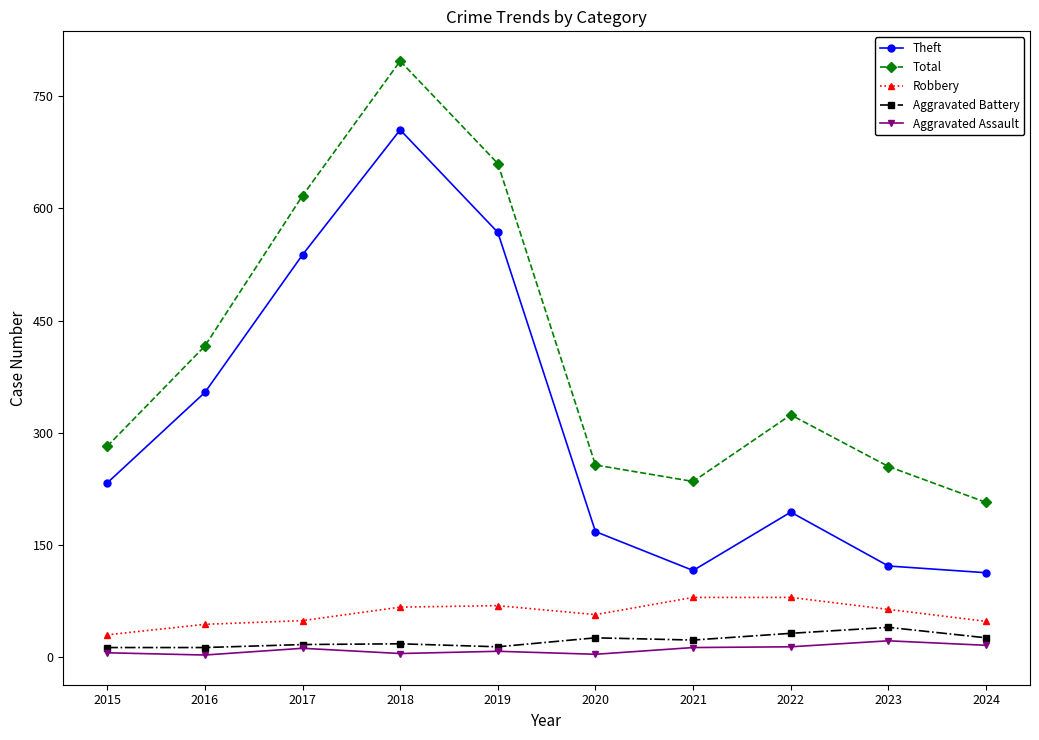

At which label is Theft closest to 409?

2016